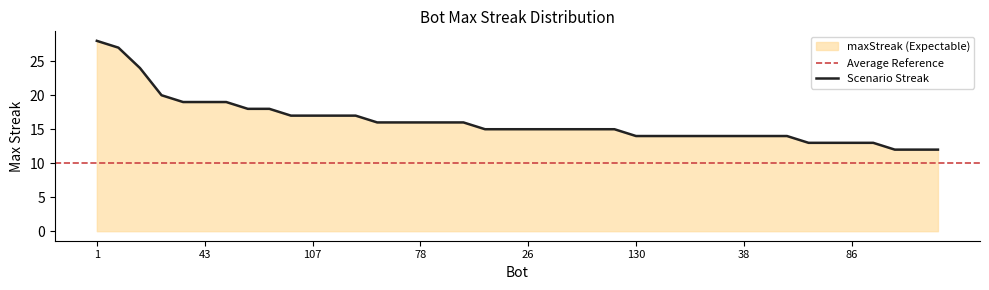

The value of Scenario Streak at 78 is 25. True or false?

False